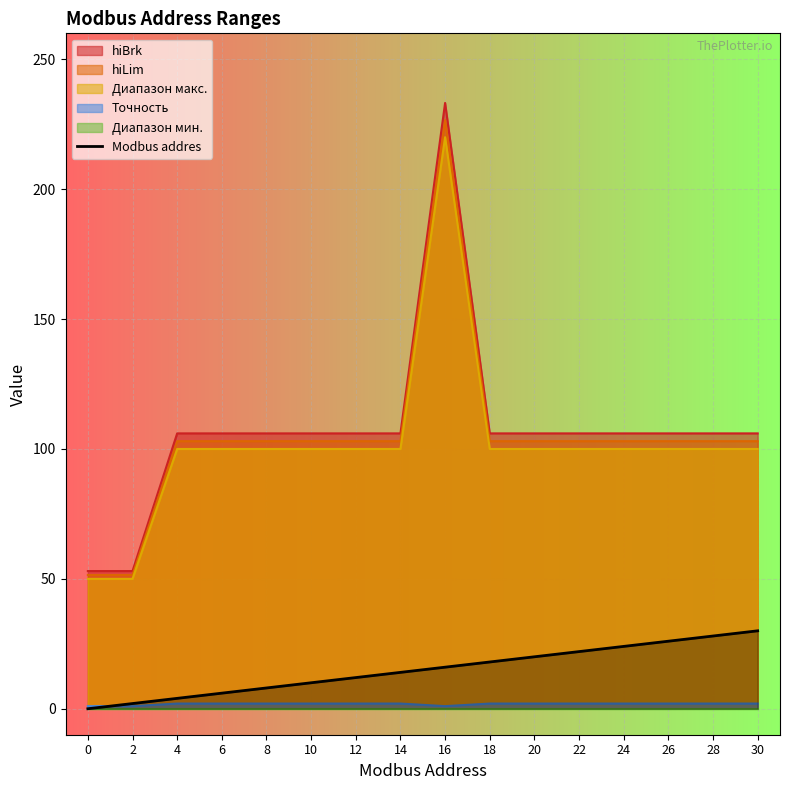

The value of Диапазон макс. at 26 is 100.0. True or false?

True